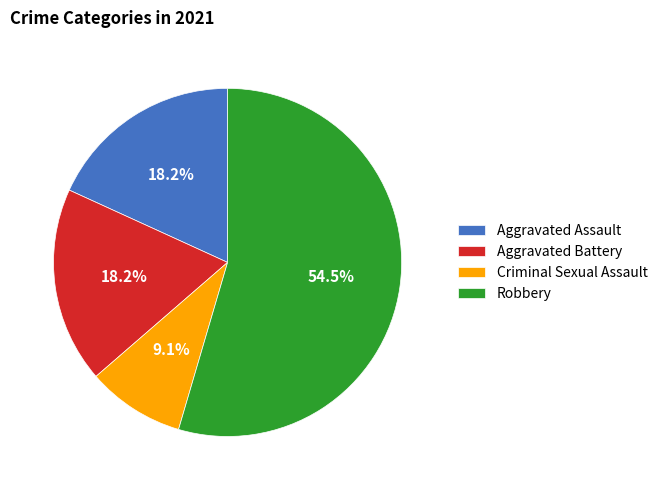

Which slice is the smallest?

Criminal Sexual Assault